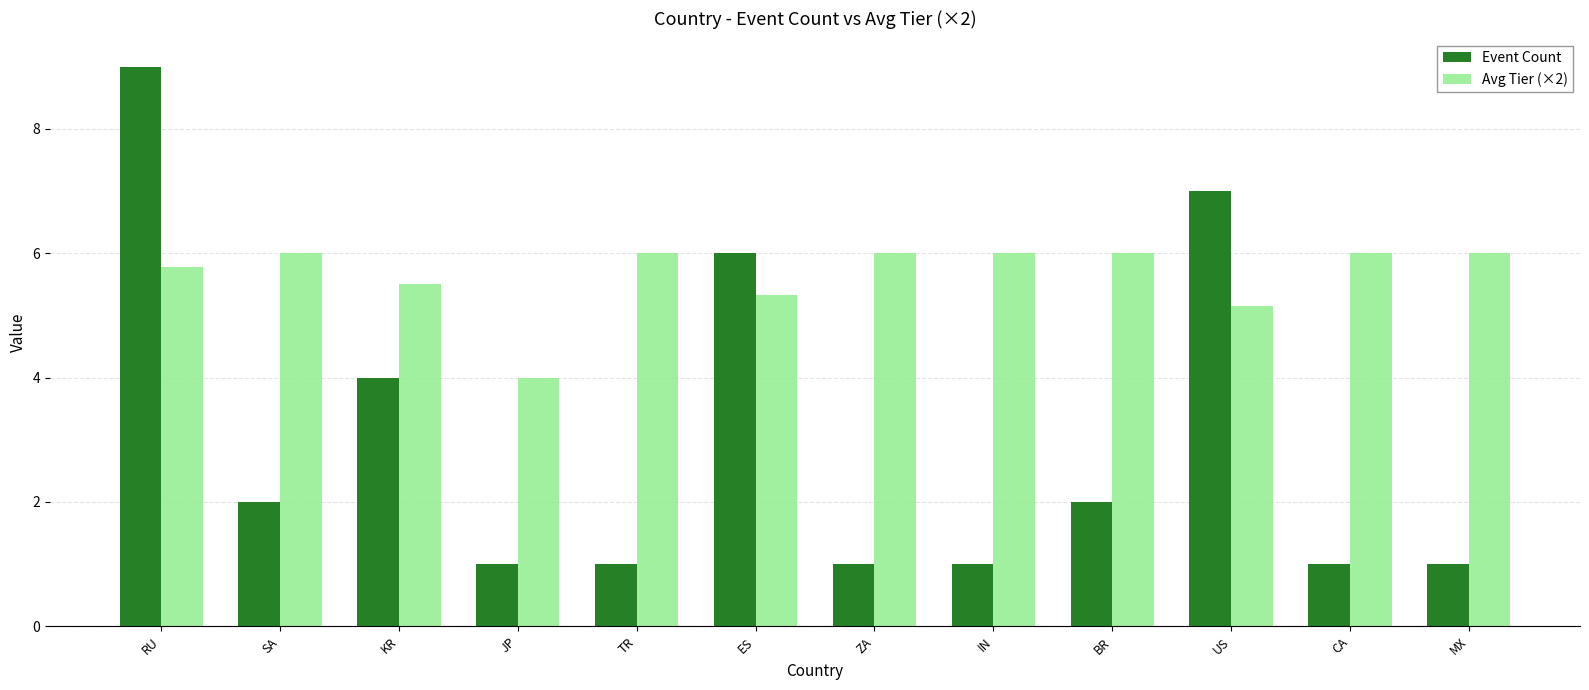

At which category is the sum across all series the highest?

RU